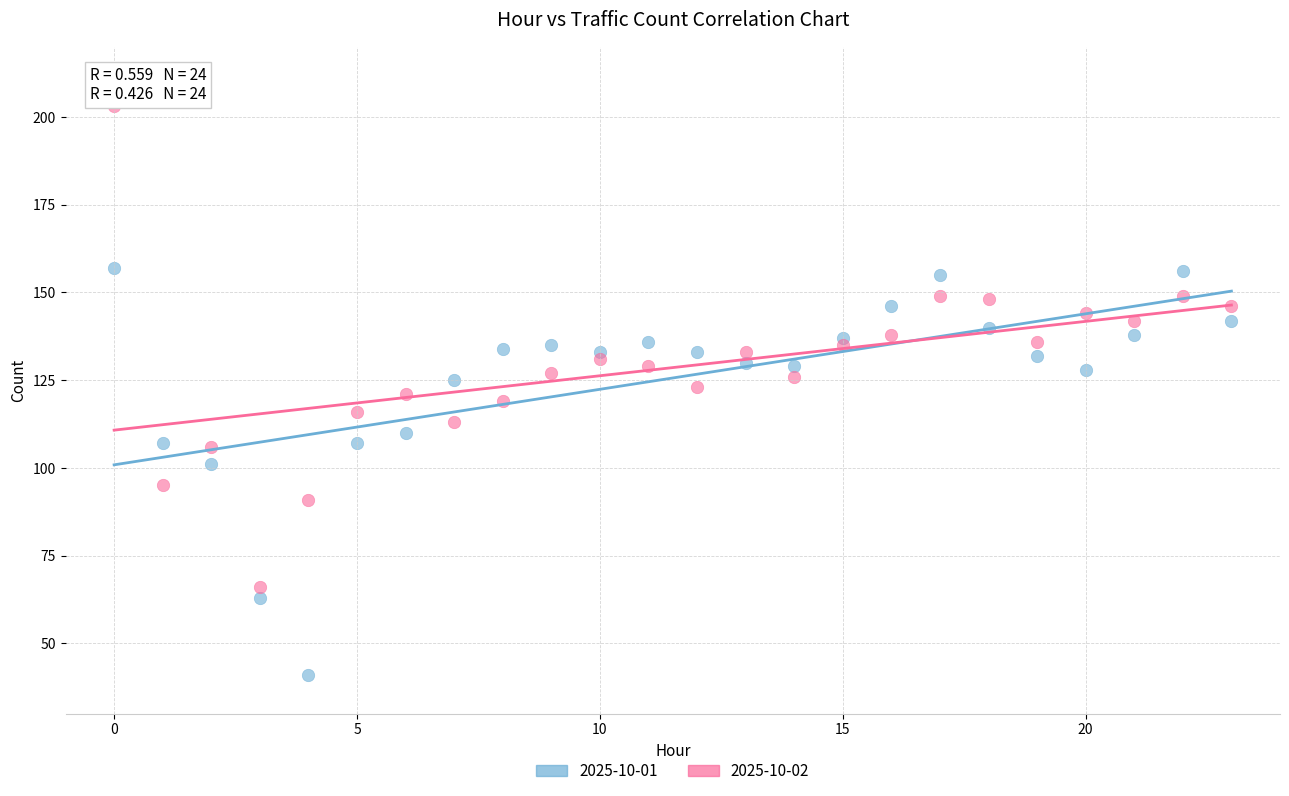

Which series contains the highest Y value?

2025-10-02